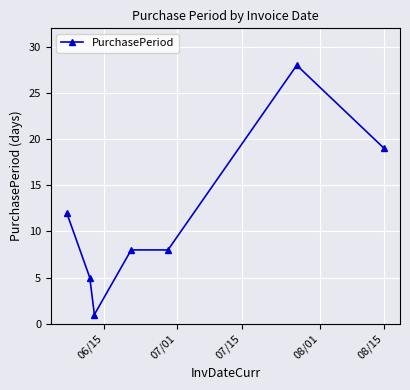

True or false: the data has more than 2 interior local peaks.

False